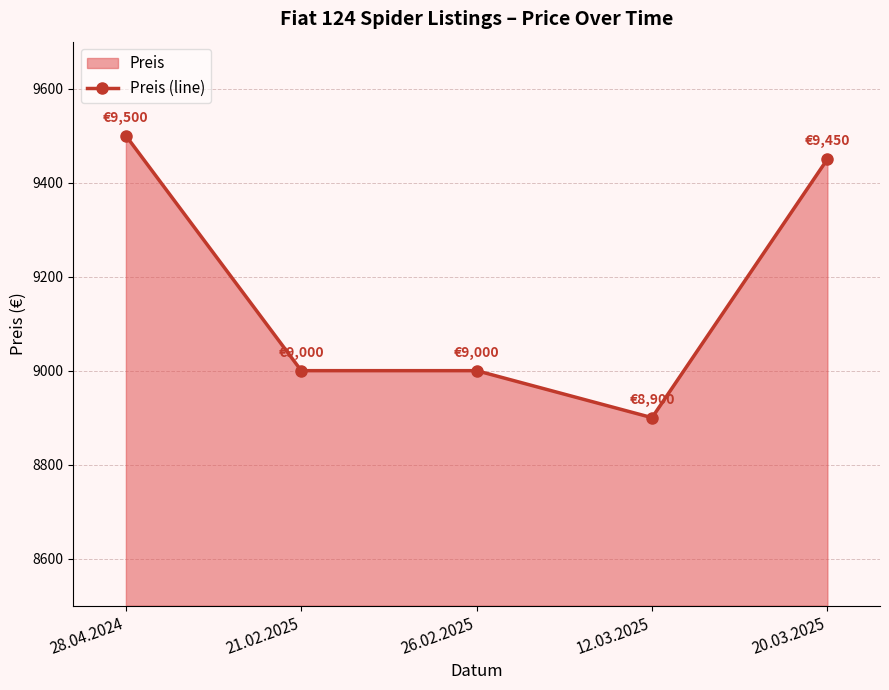

What position from the left is 21.02.2025?

2